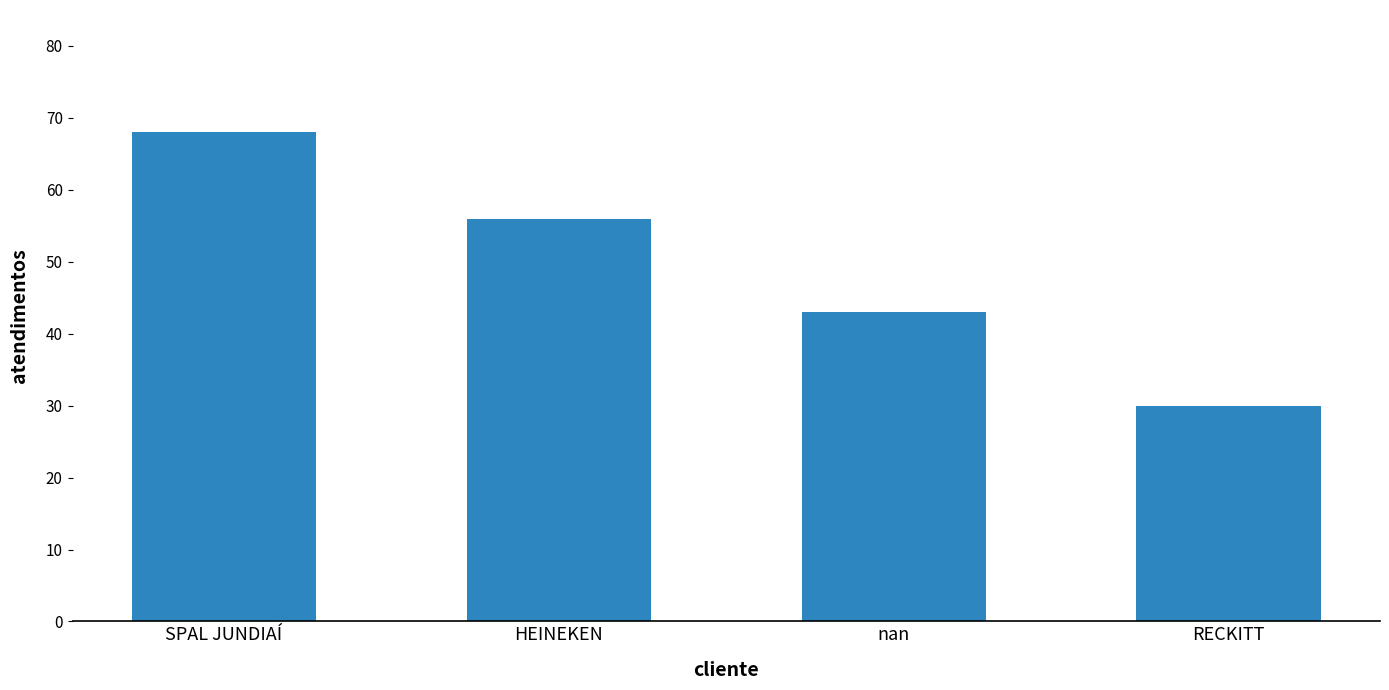

Does the chart contain stacked bars?

No